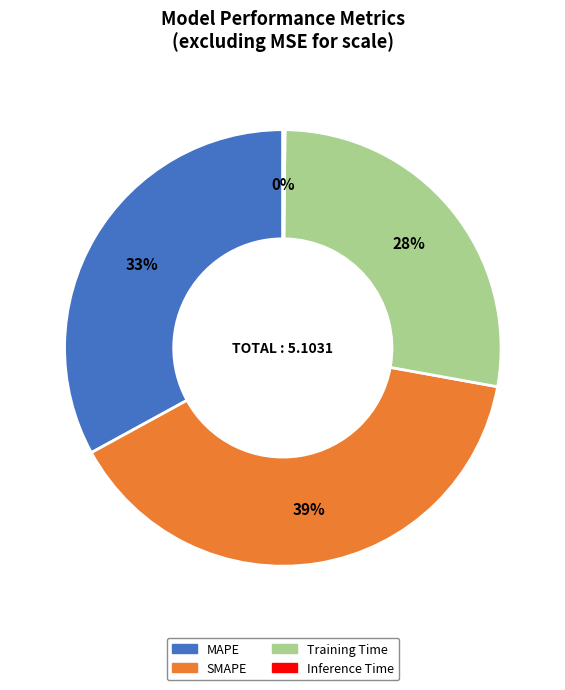

Combined, do SMAPE and MAPE account for over 50%?

Yes